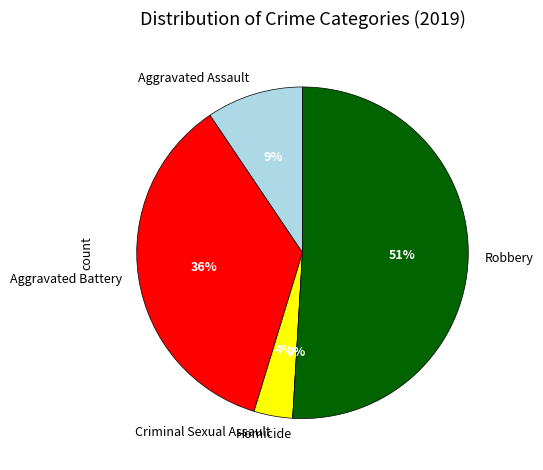

What portion of the pie excludes Robbery?

49.1%